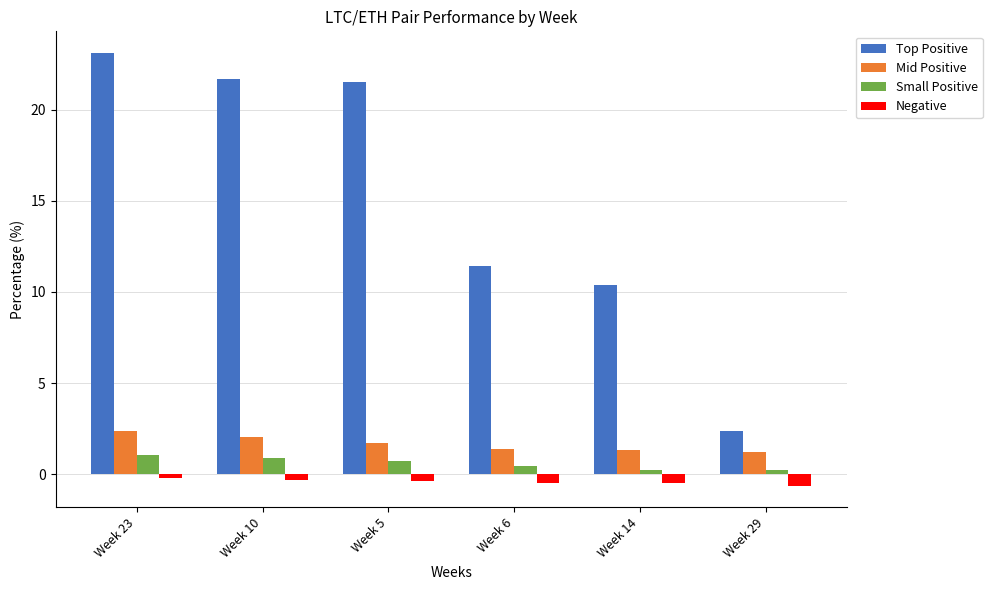

Is the value of Small Positive at Week 6 greater than the value of Top Positive at Week 6?

No